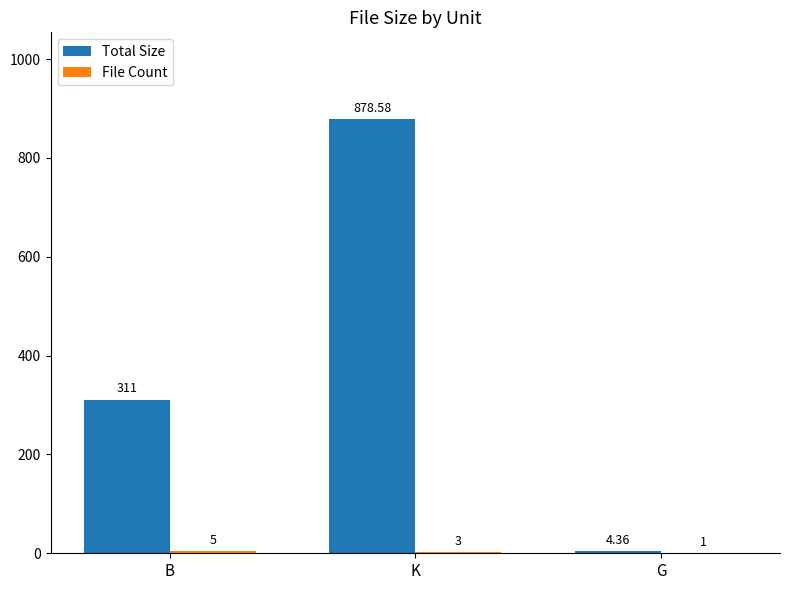

Which label corresponds to the largest value in the chart?

K